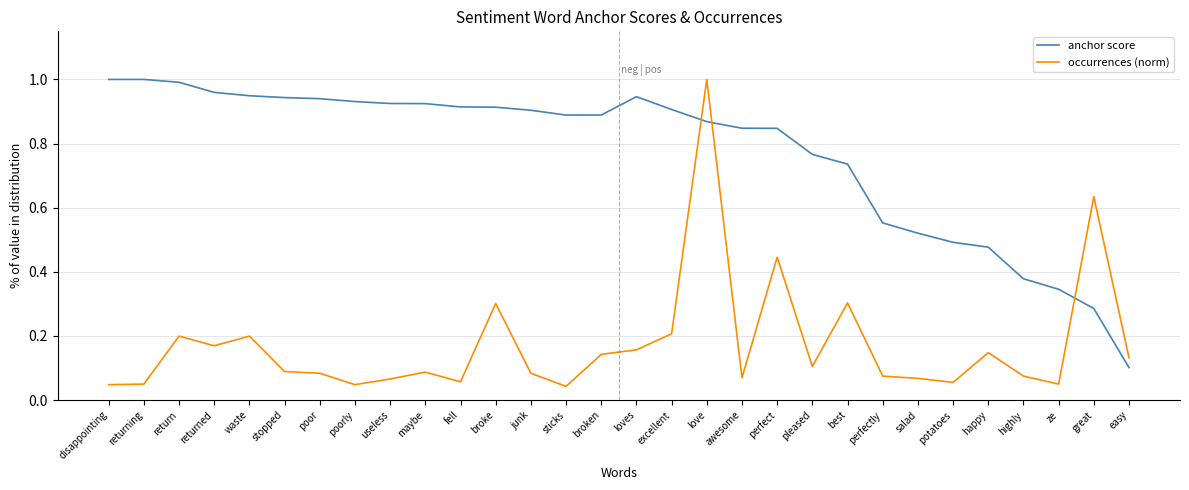

The anchor score series shows 0.2 at excellent. True or false?

False